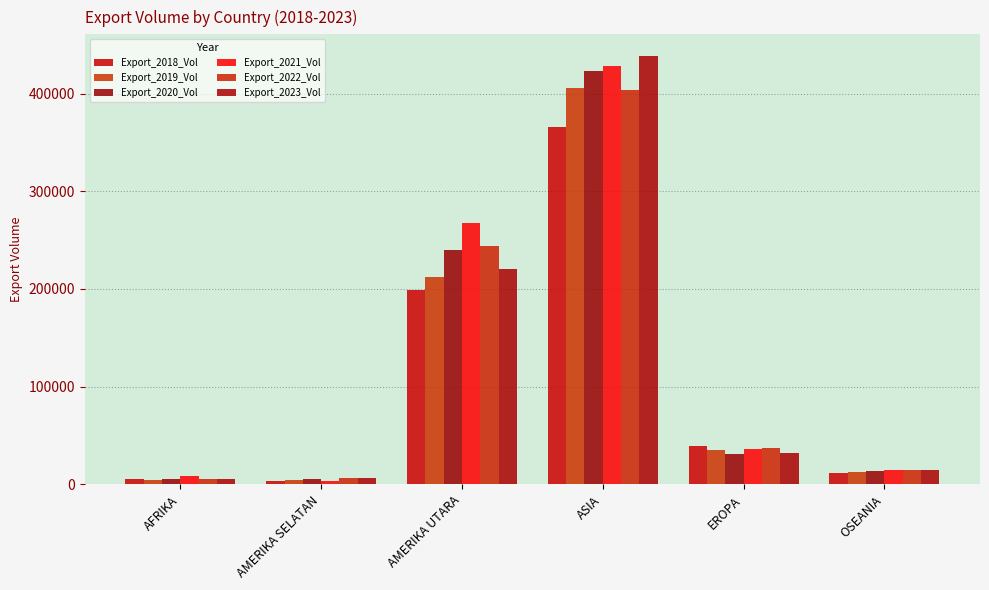

What is the total value across all series at EROPA?

211489.9